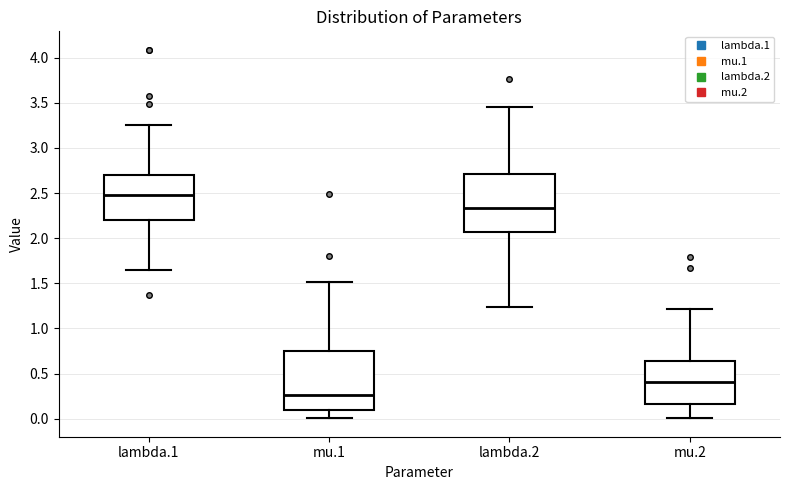

Where is the upper edge of the box for lambda.1 on the y-axis? The values are not printed on the chart, so give them approximately, as read against the axis.

2.70